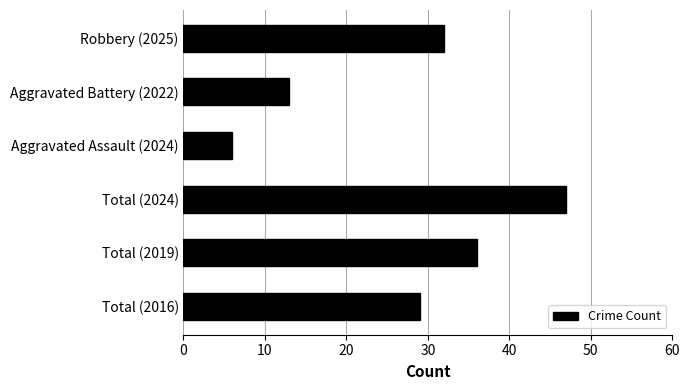

What is the difference between the maximum and minimum values?

41